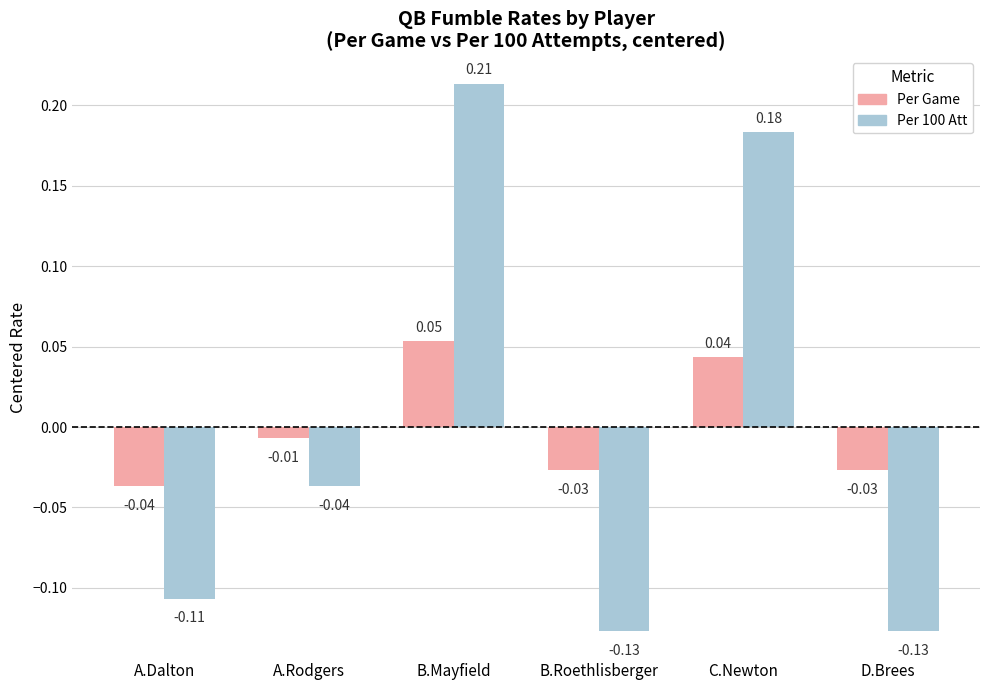

How many groups of bars are there?

6